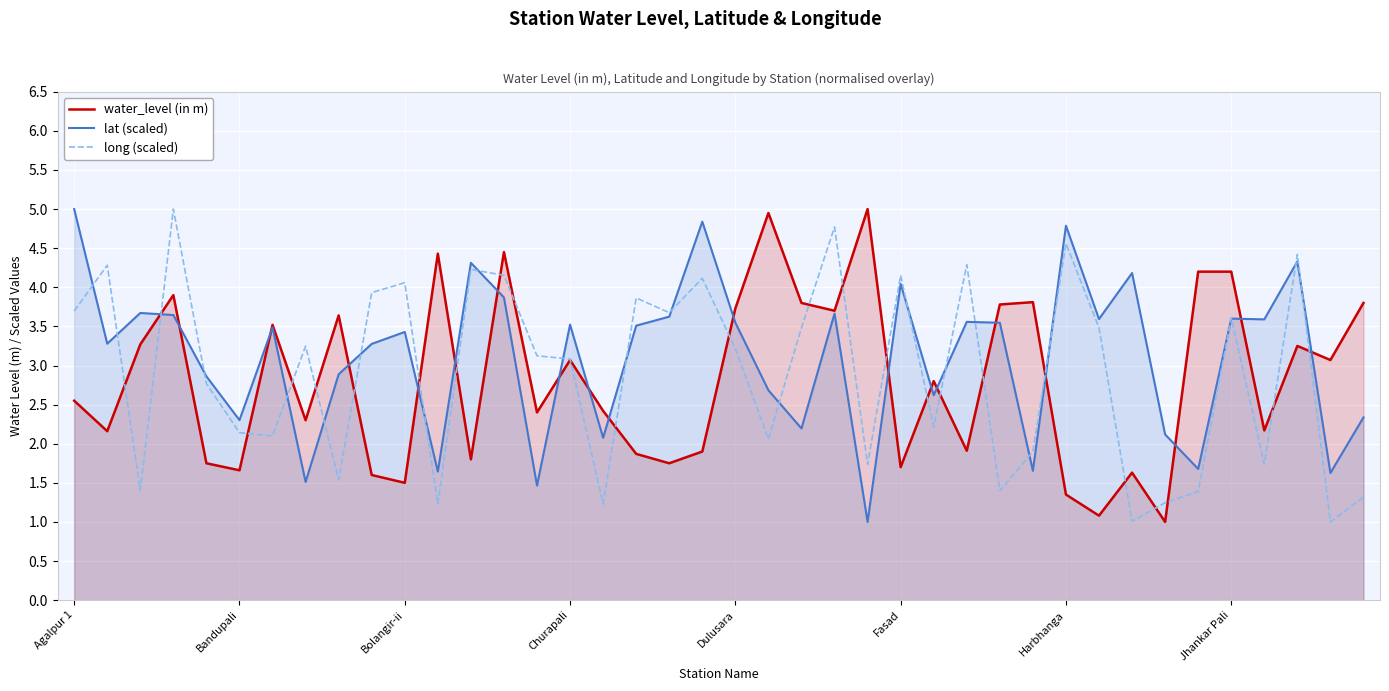

What value does the water_level (in m) series have at 22?

3.8